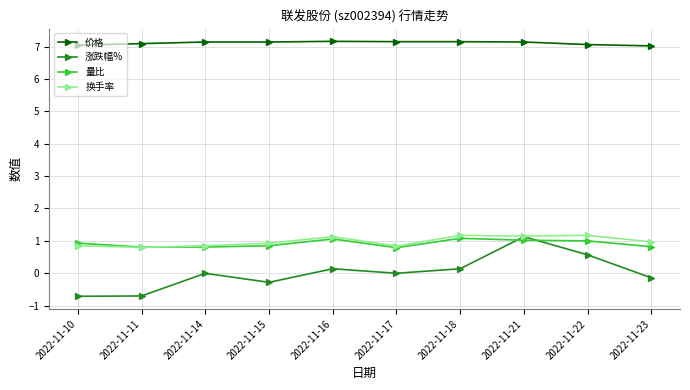

Which series has the largest total across all categories?

价格